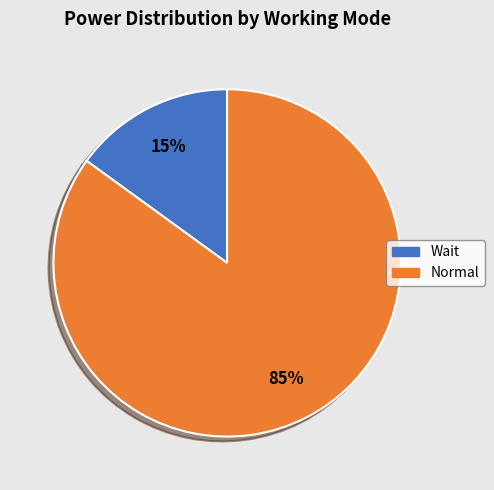

Which category has the smallest portion of the pie?

Wait